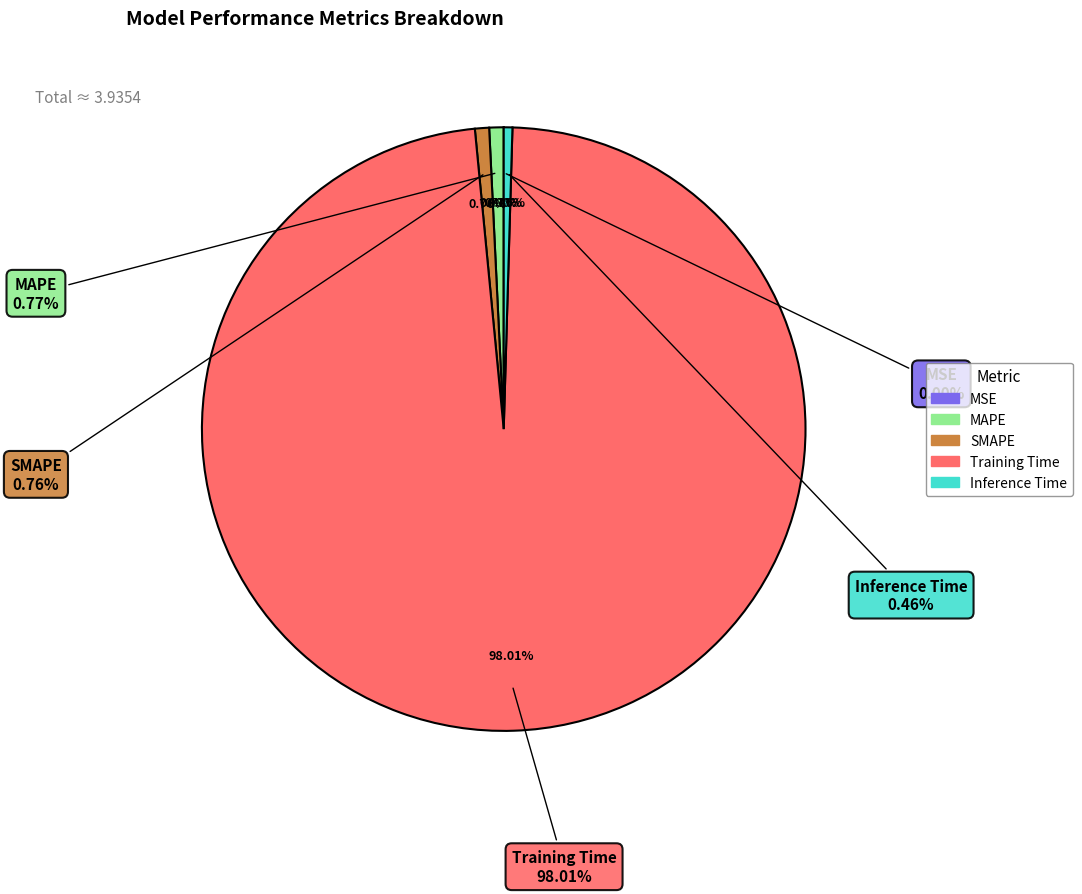

To the nearest percent, what percentage of the pie is MAPE?

1%